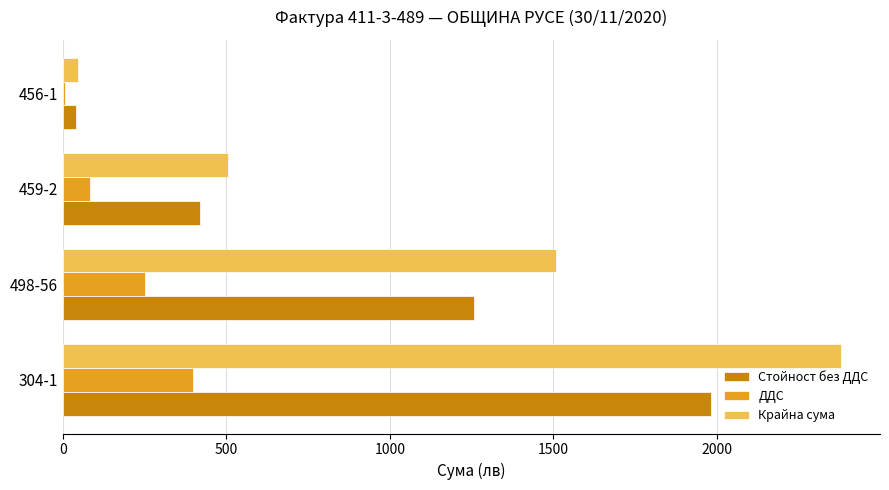

Which label corresponds to the smallest value in the chart?

456-1